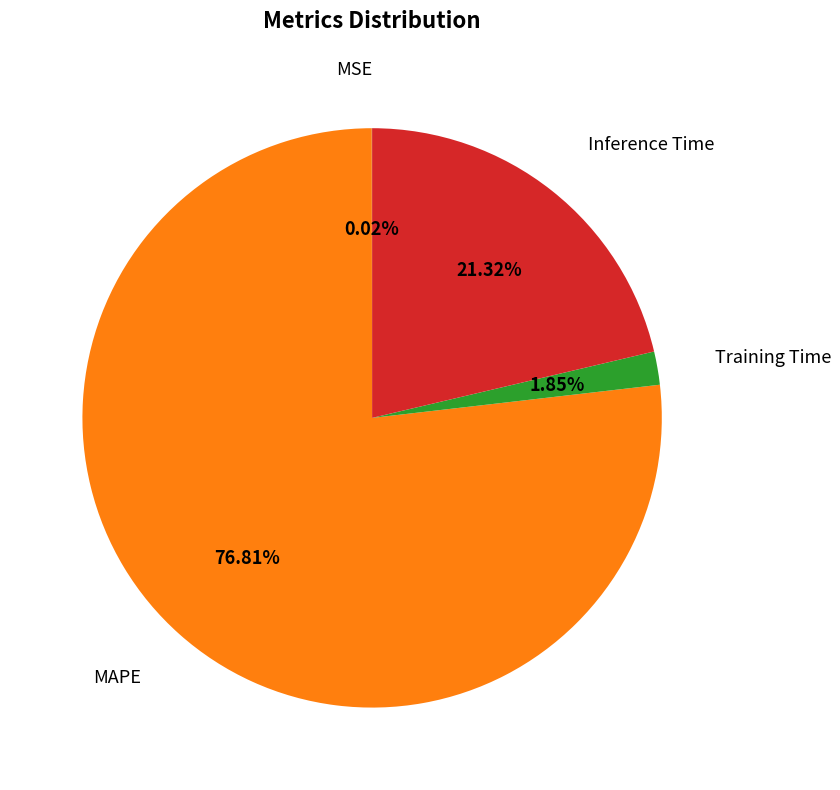

Is there a majority slice in this chart?

Yes